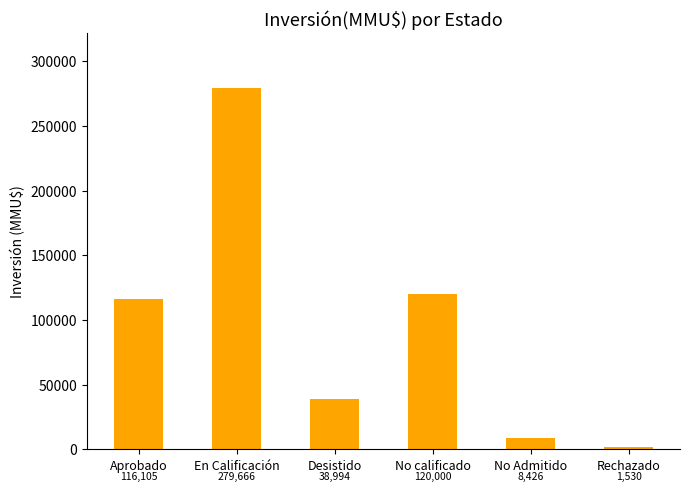

What is the approximate value at No Admitido, to the nearest 10?

8430